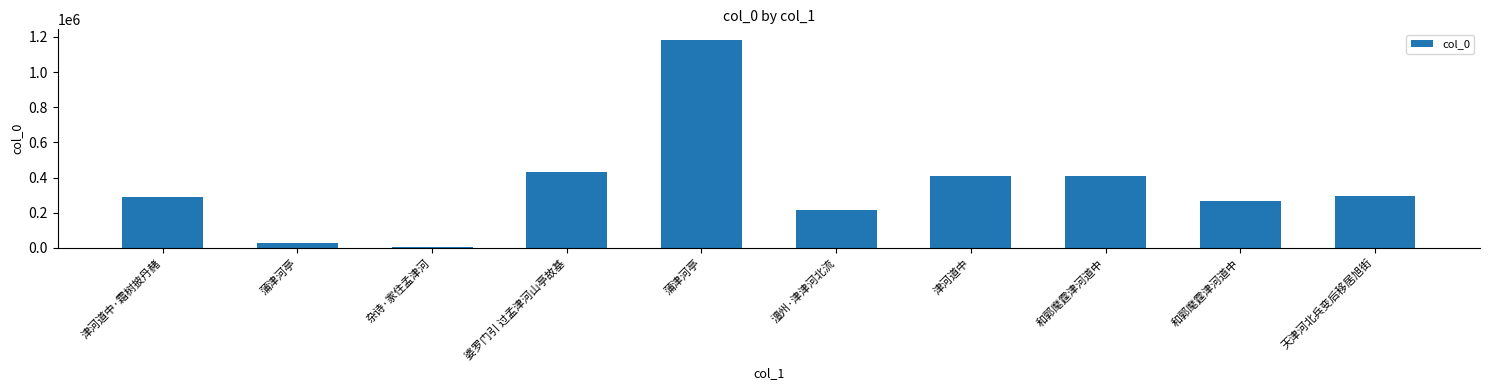

Count the number of categories in the chart.

10